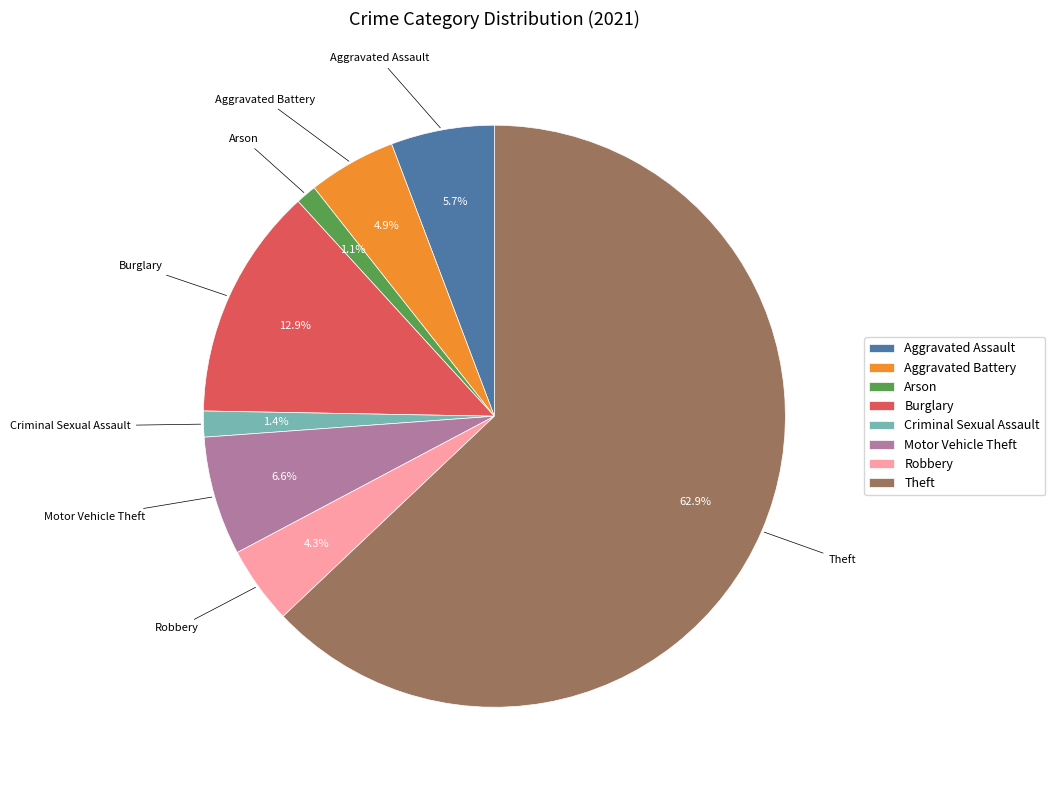

Is there any slice that represents more than half of the pie?

Yes